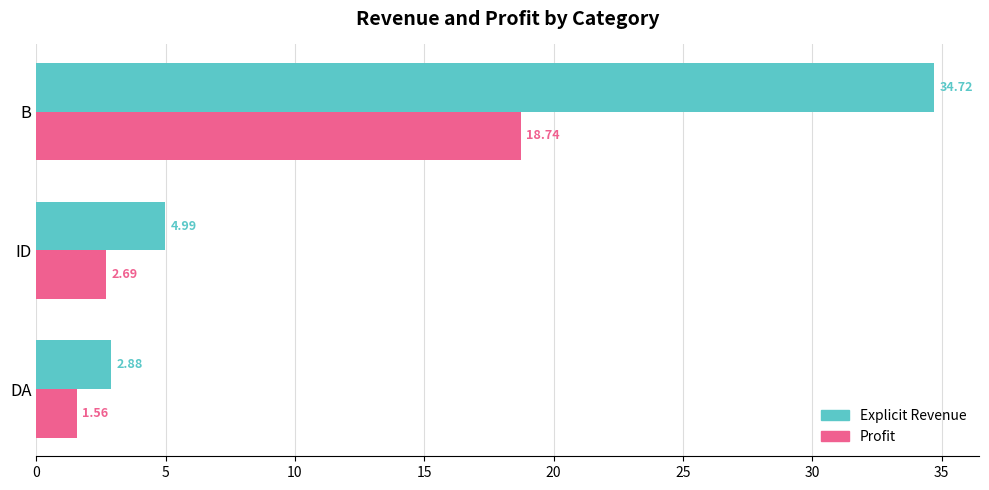

At which label is Explicit Revenue closest to 18?

ID